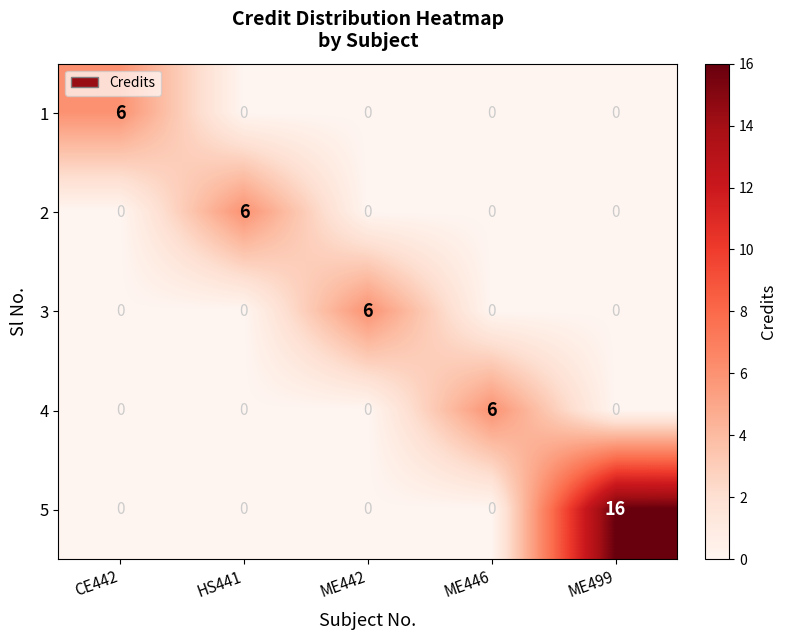

What is the difference between the 2 values at HS441 and ME499?

6